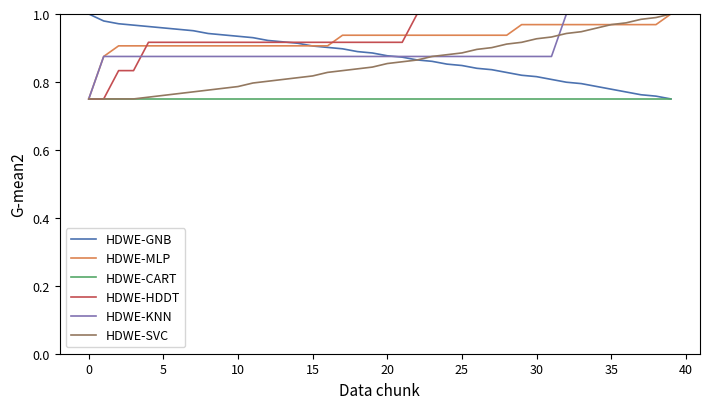

How many categories are shown in the chart?

40